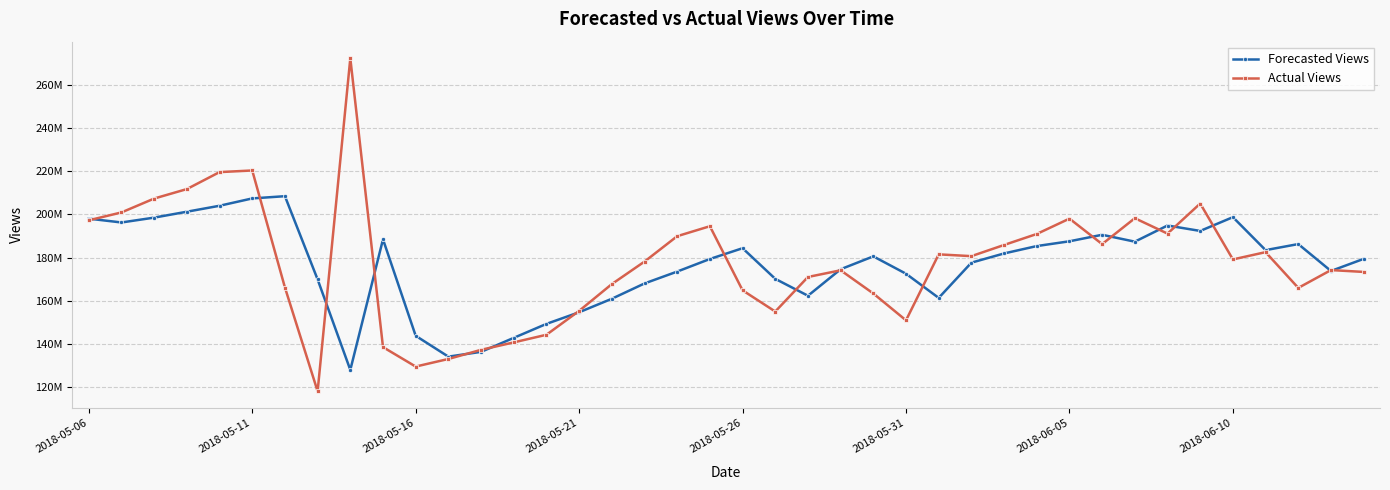

What are all the series names shown in the legend?

Forecasted Views, Actual Views